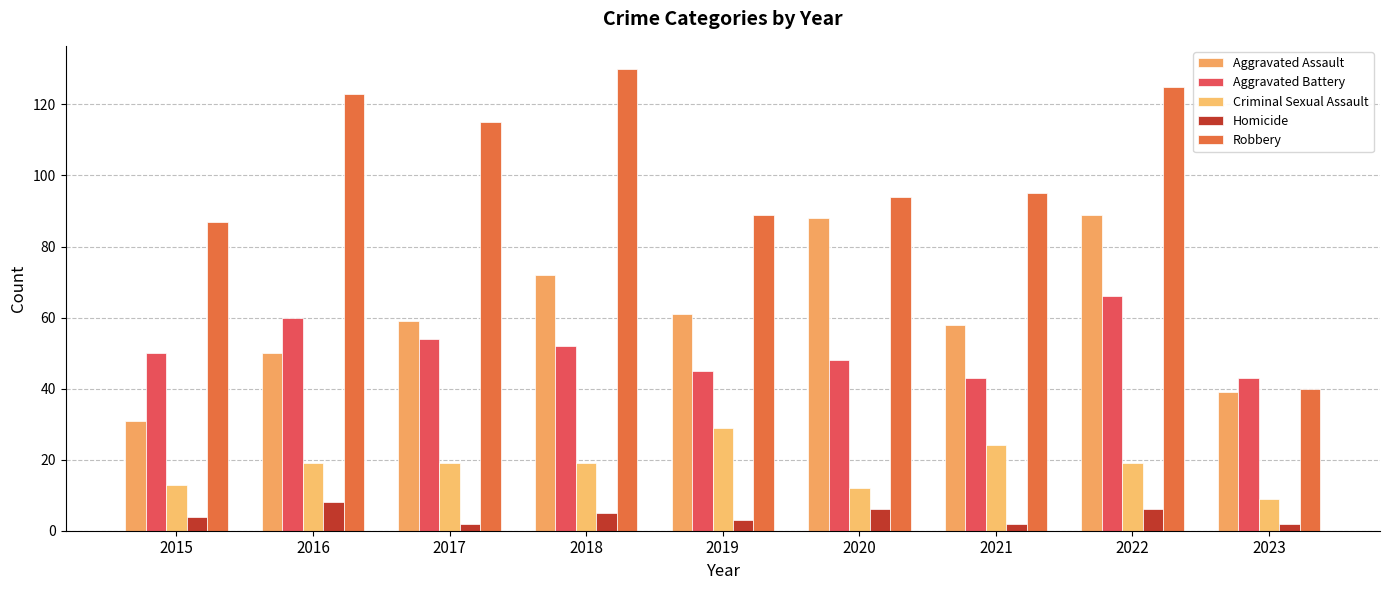

What is the difference between the second highest and second lowest values in the Aggravated Battery series?

17